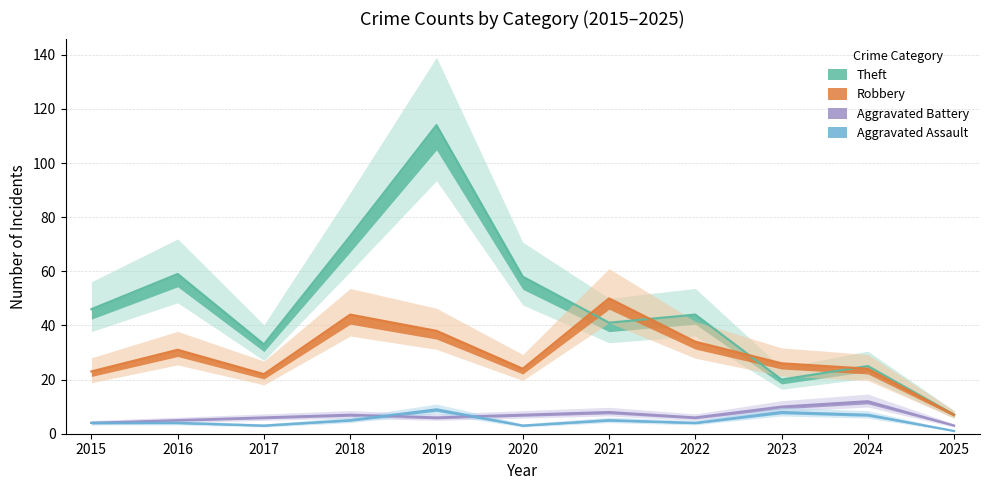

True or false: Robbery and Aggravated Battery cross at least once.

False